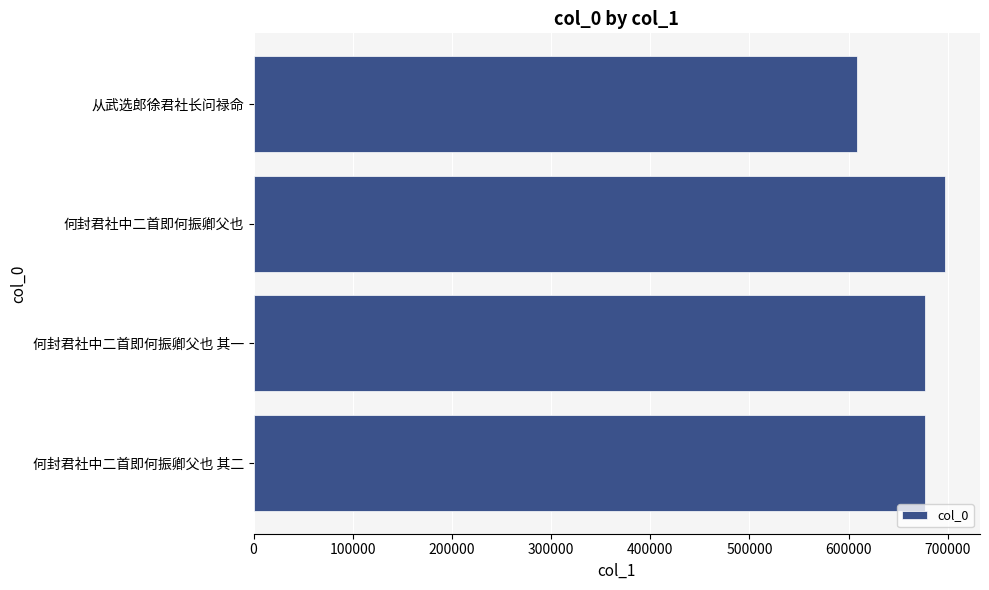

How many data points are less than 677487?

2